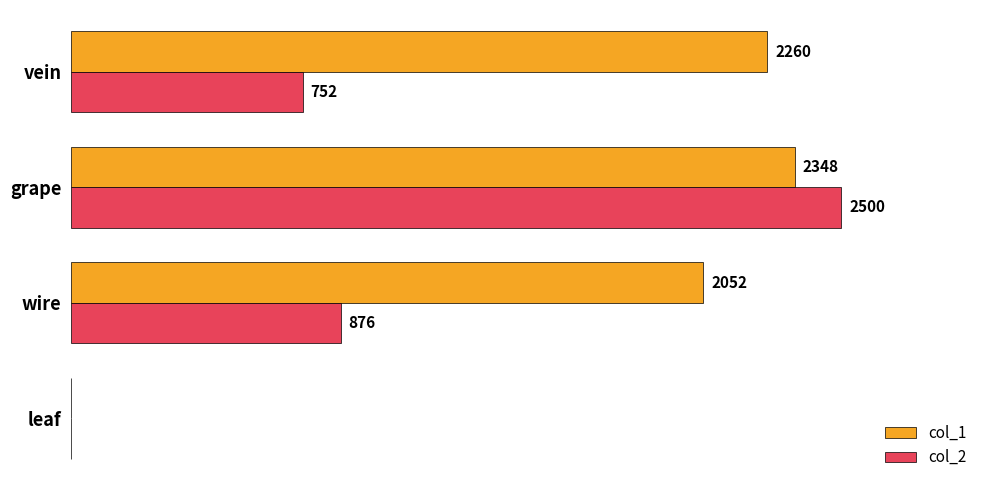

At which category does the chart reach its peak across all series?

grape